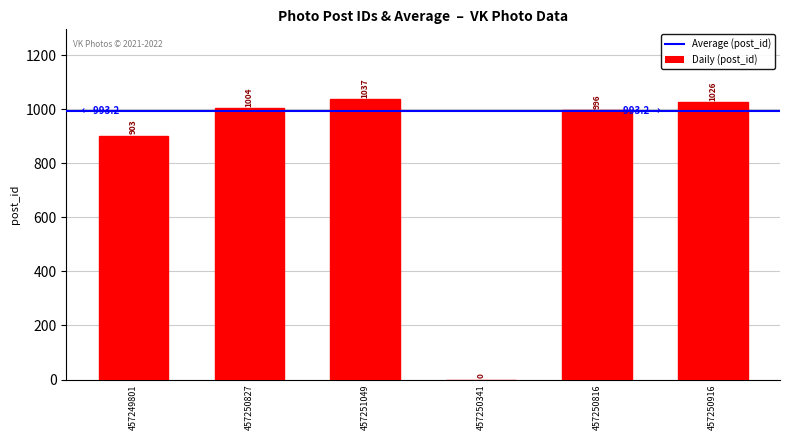

Between 457249801 and 457250816, which is larger?

457250816